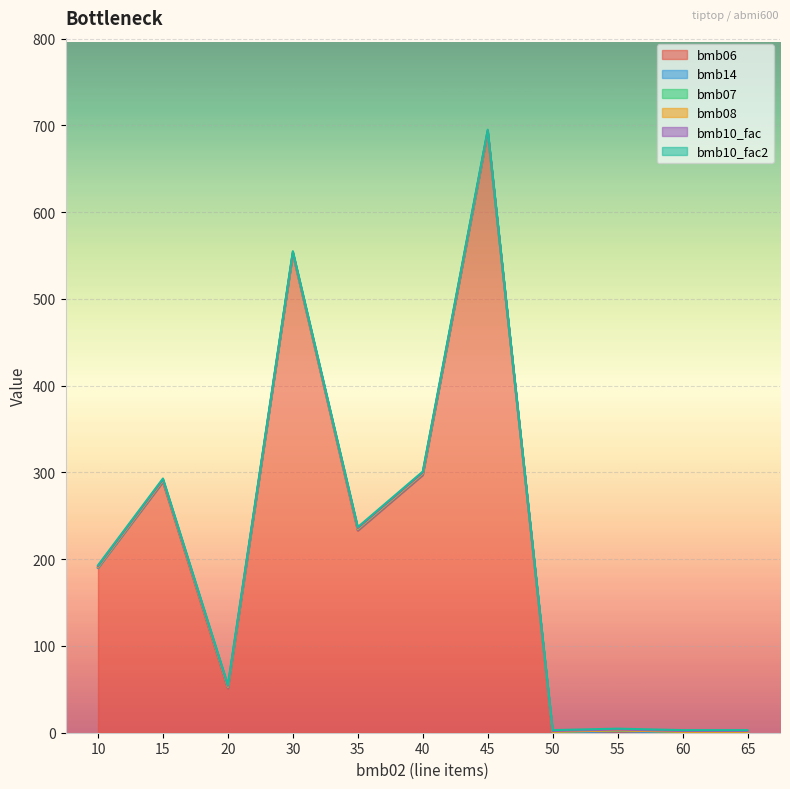

Which series has the largest total across all categories?

bmb06